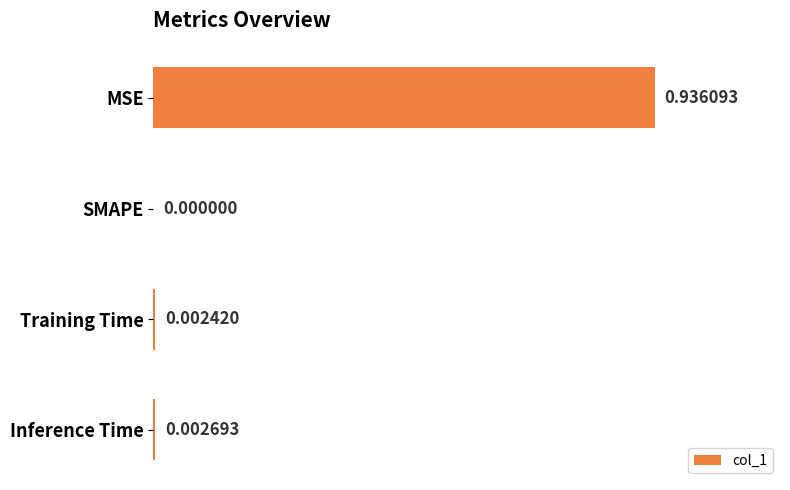

At which category does the chart reach its peak across all series?

MSE